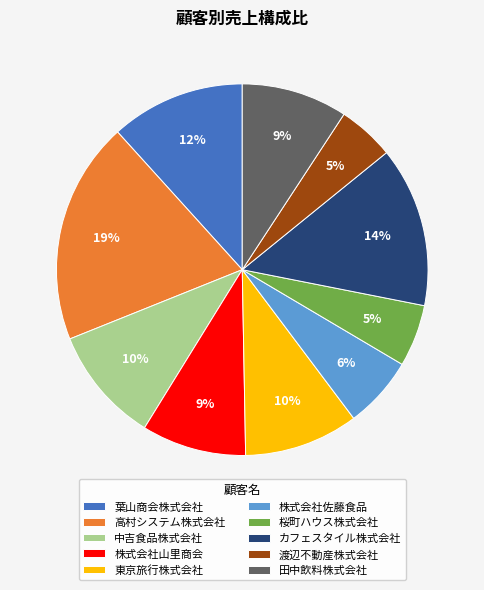

Between 株式会社山里商会 and 渡辺不動産株式会社, which is larger?

株式会社山里商会